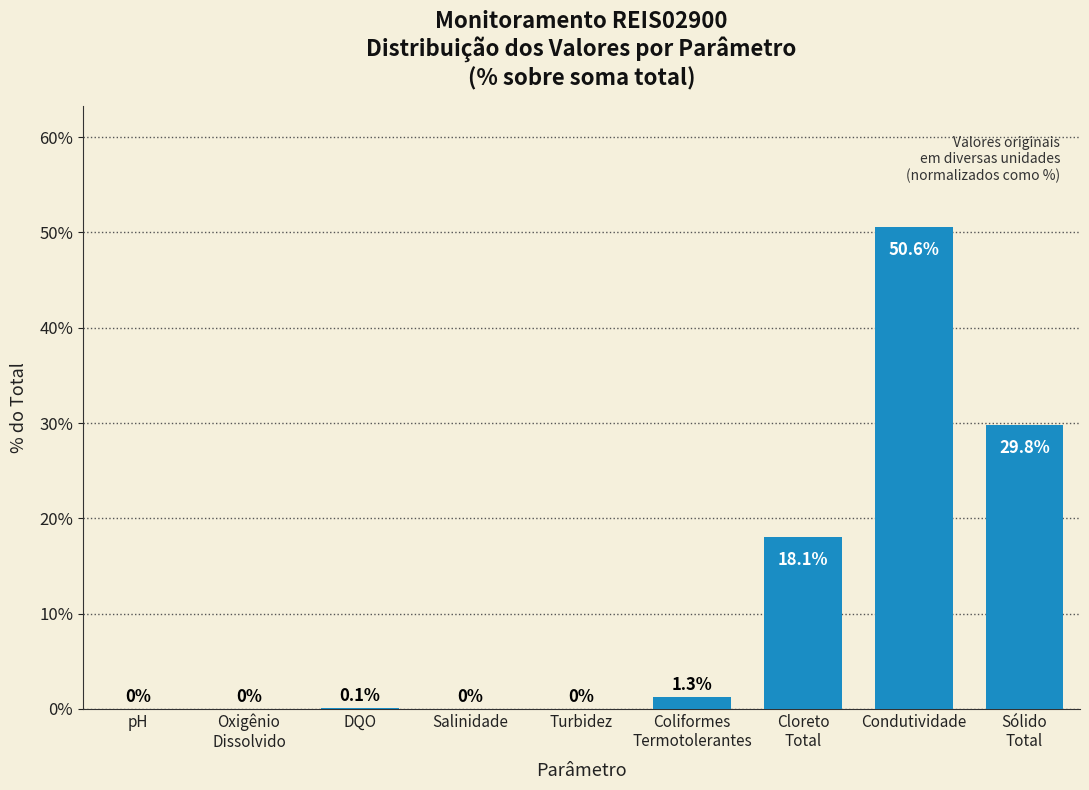

The value at pH is 0.0. True or false?

True